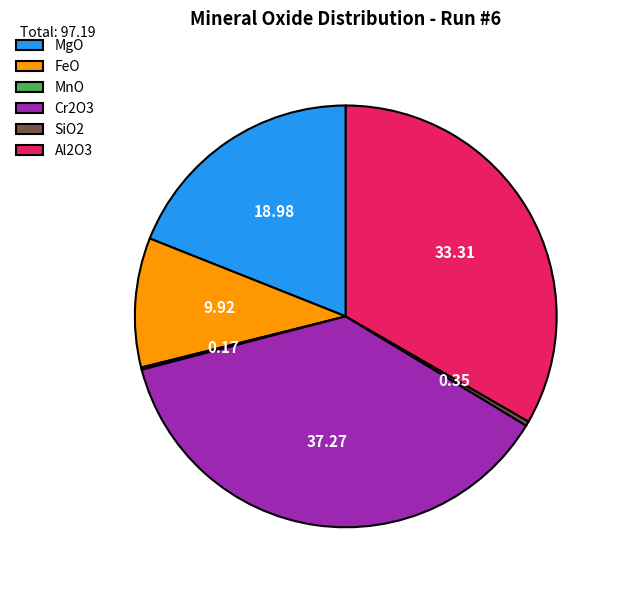

What is the ratio of the value at Al2O3 to the value at Cr2O3?

0.9